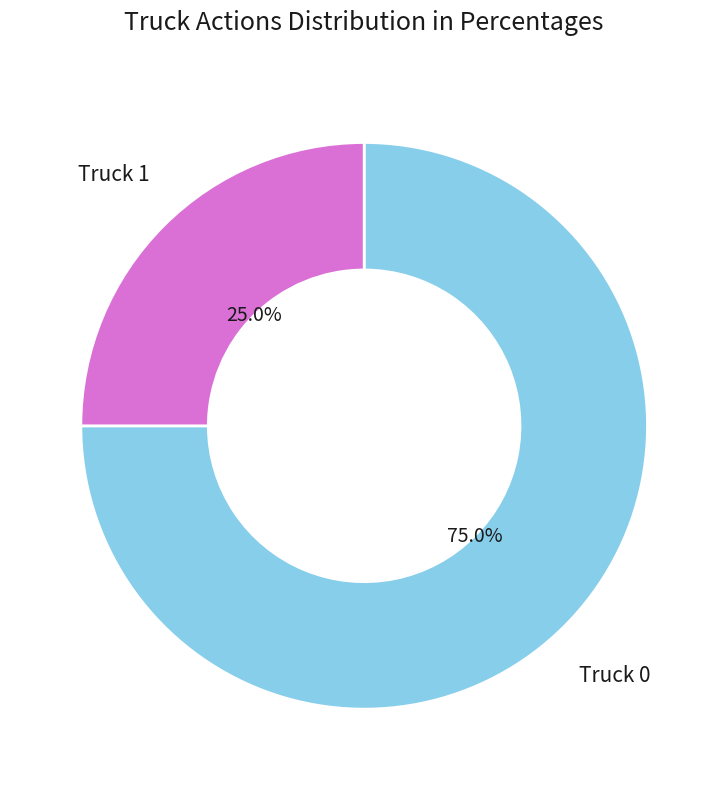

Does Truck 0 represent more than half of the total?

Yes